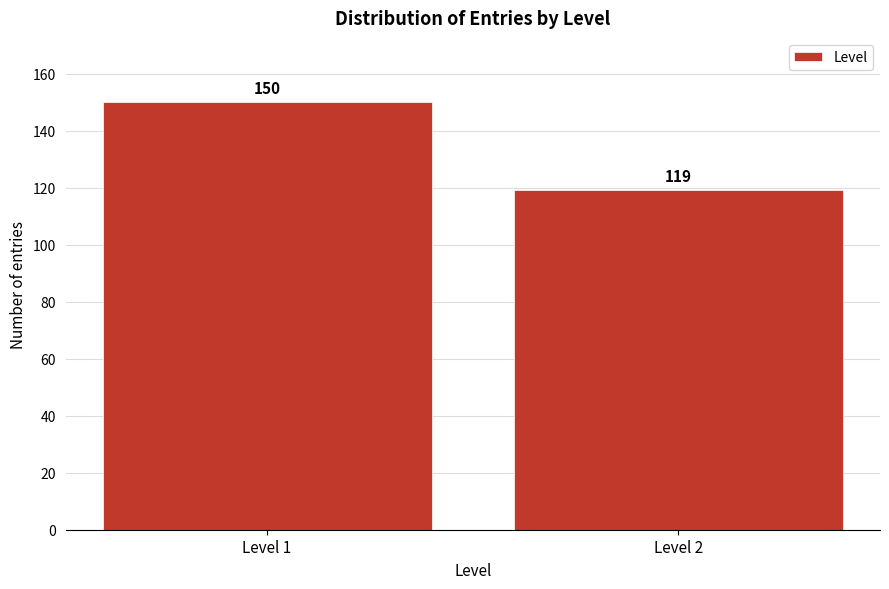

Reading left to right, transcribe all the data shown in this chart.

150	119